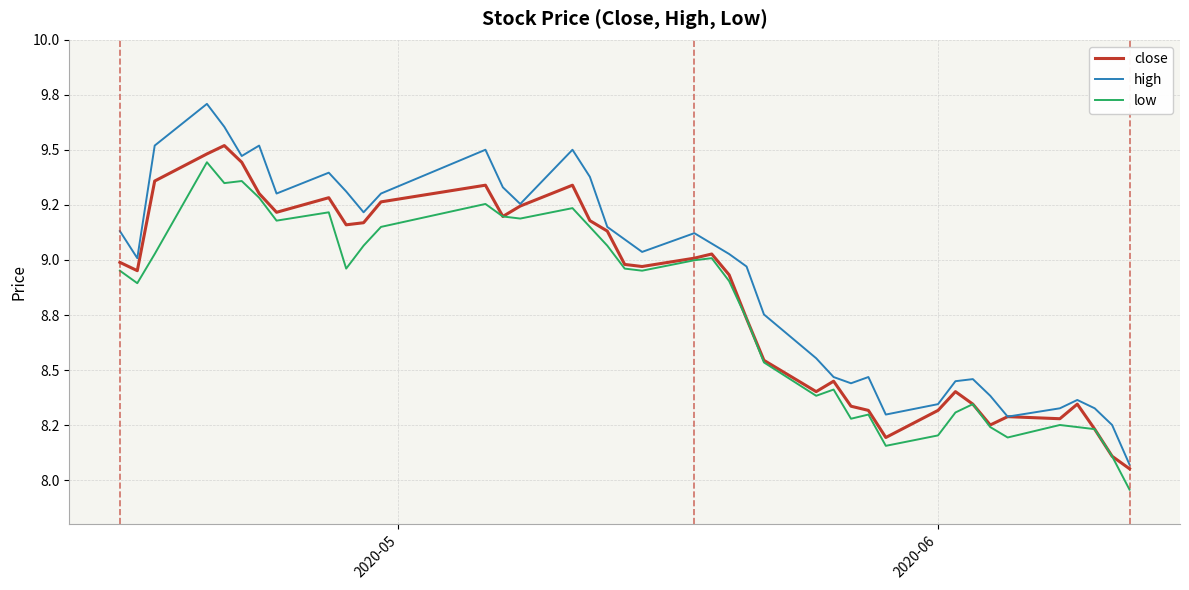

Which series has the largest range (max minus min)?

high